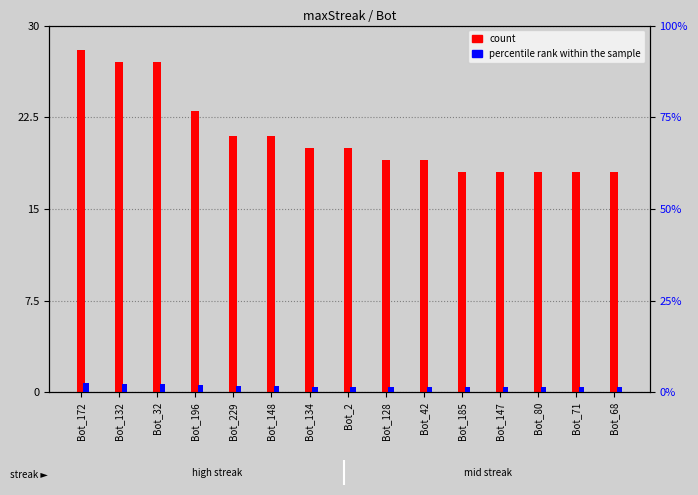

How many count values are between 18 and 23?

12